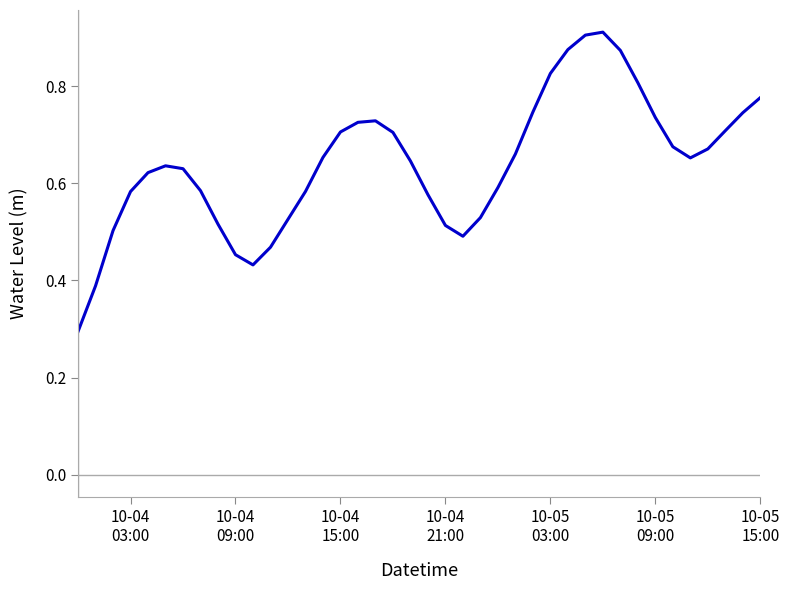

What is the smallest value displayed?

0.3